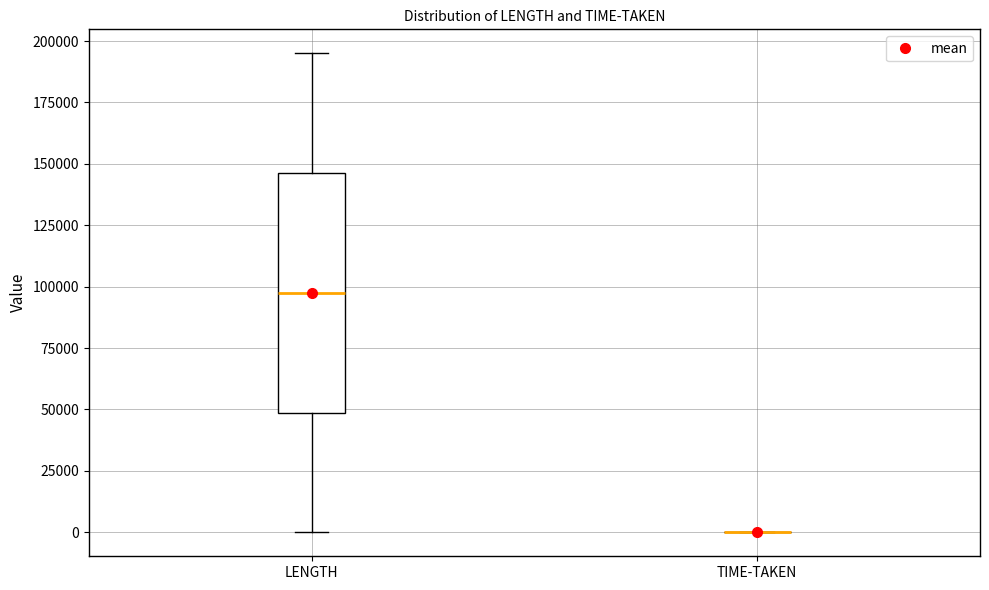

Reading left to right, read every box against the y-axis: the position of its median line, the range the box covers, and the ends of its whiskers. The values are not printed on the chart, so give them approximately, as read against the axis.

LENGTH: median 100000, box 50000 to 145000, whiskers 0 to 195000
TIME-TAKEN: box collapsed to a line at 0, whiskers 0 to 0